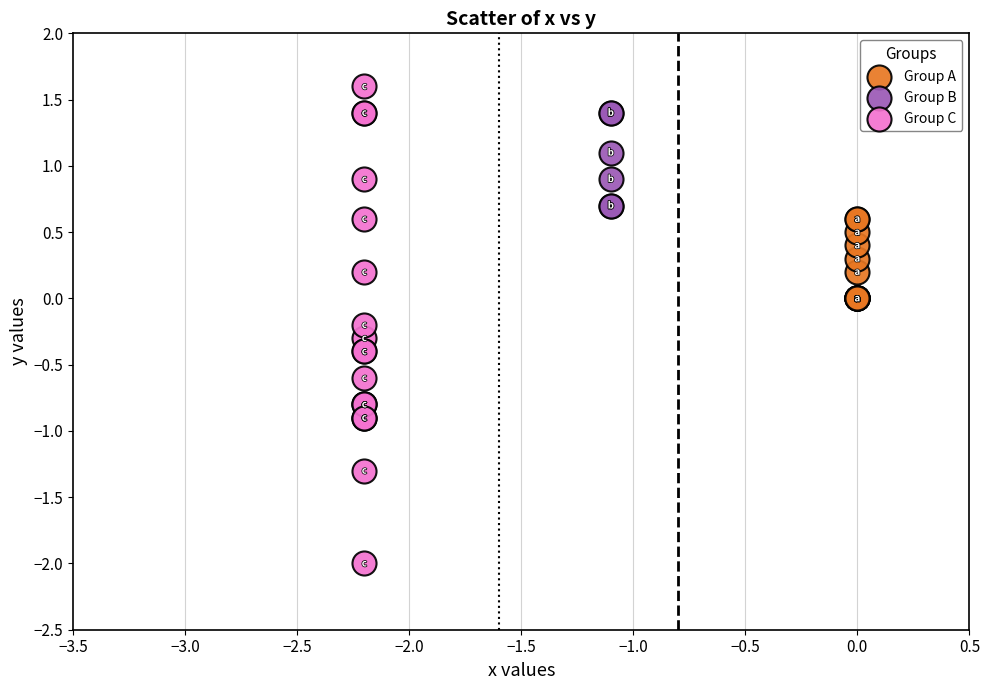

What are all the series names shown in the legend?

Group A, Group B, Group C